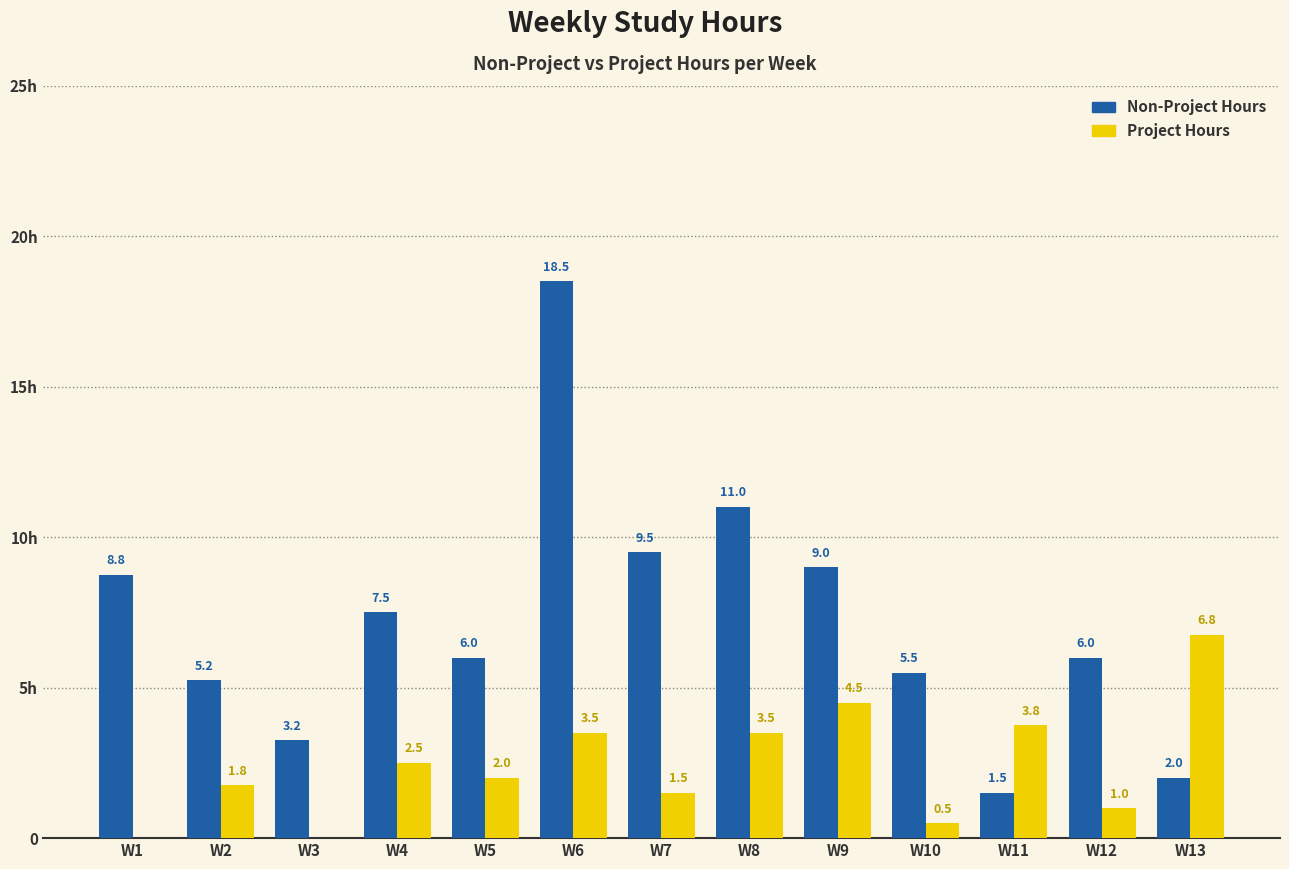

Does the chart contain stacked bars?

No